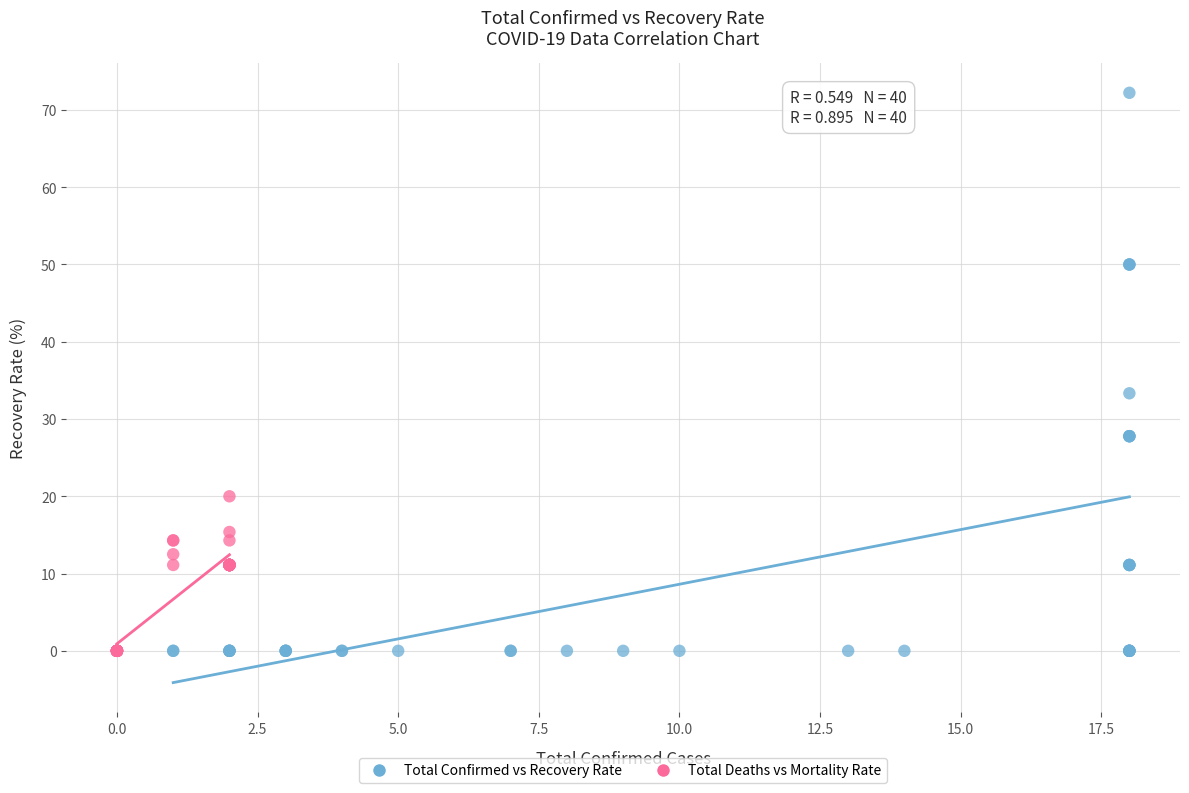

Which series contains the highest Y value?

Total Confirmed vs Recovery Rate